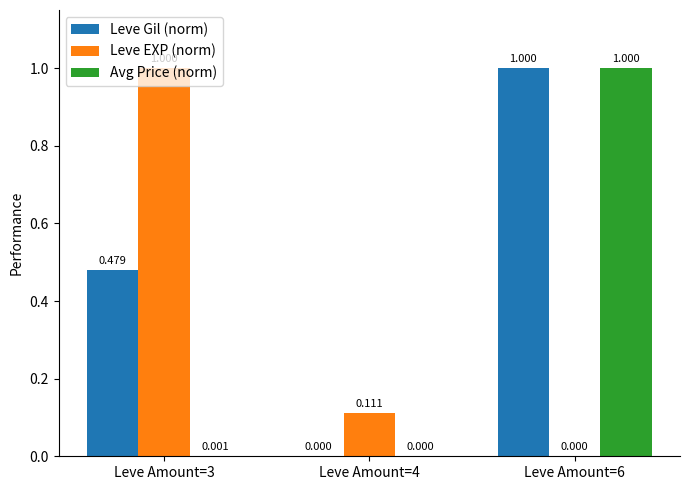

Which category has the highest value in the Leve Gil (norm) series?

Leve Amount=6